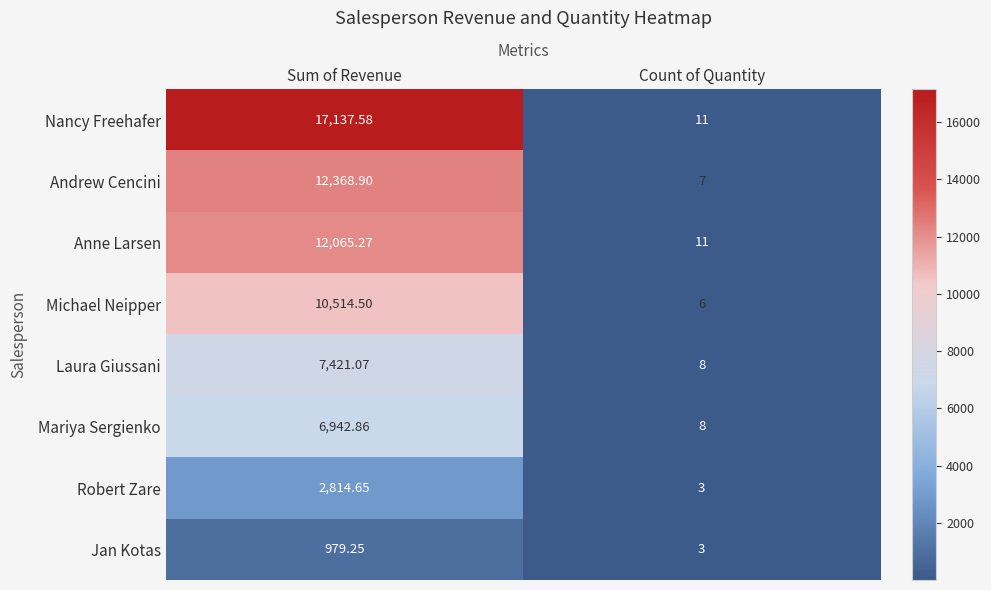

Which label corresponds to the largest value in the chart?

Sum of Revenue